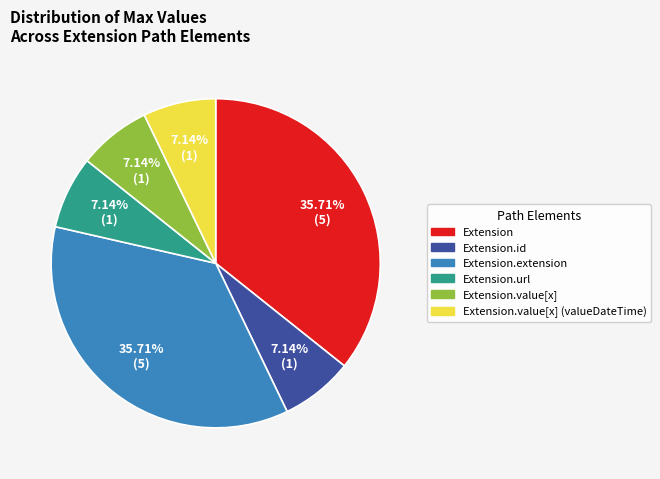

Does any single category account for the majority?

No